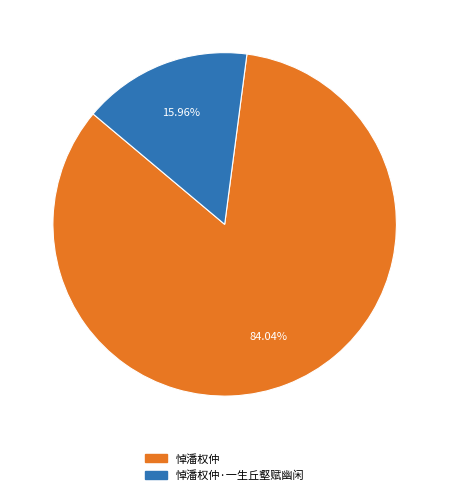

How many slices are in this pie chart?

2